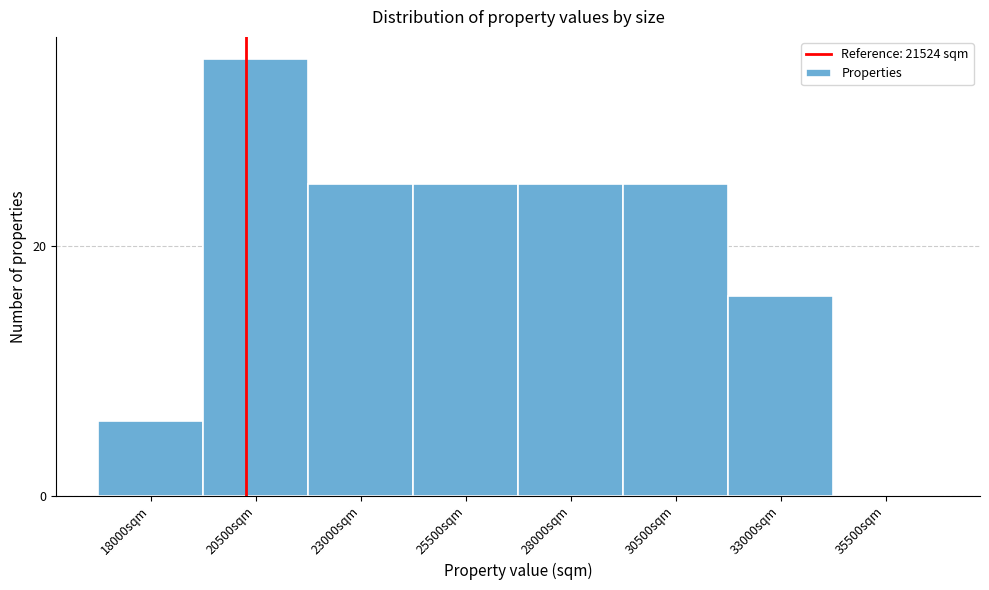

Reading left to right, transcribe all the data shown in this chart.

18000sqm=6	20500sqm=35	23000sqm=25	25500sqm=25	28000sqm=25	30500sqm=25	33000sqm=16	35500sqm=0